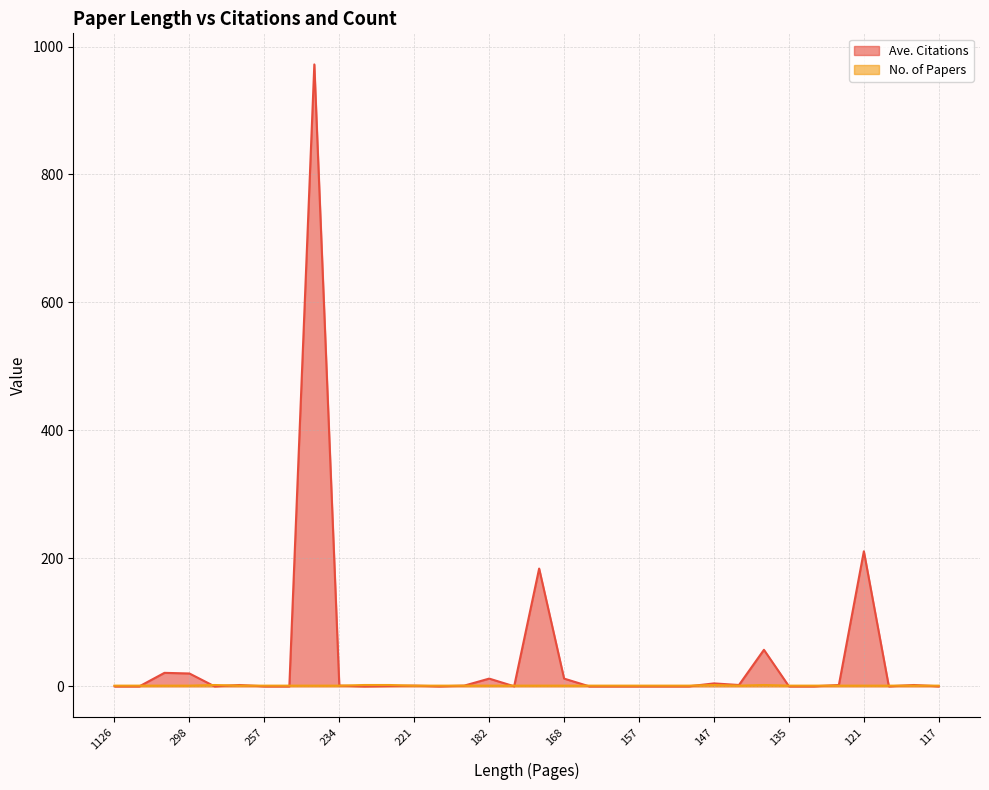

Where is the first local maximum for Ave. Citations?

306